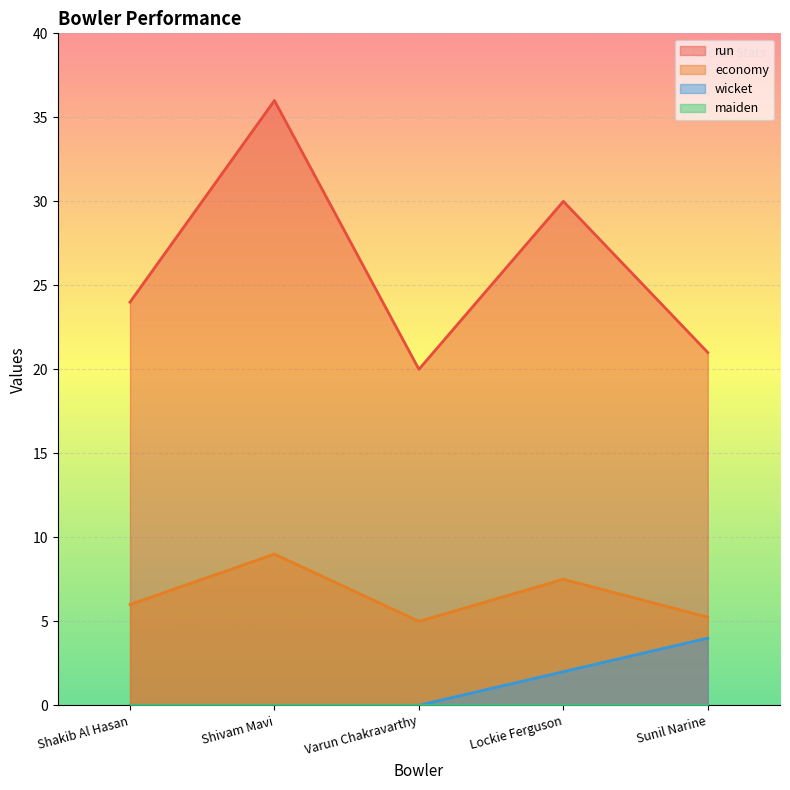

List the labels in order of economy value, largest first.

Shivam Mavi, Lockie Ferguson, Shakib Al Hasan, Sunil Narine, Varun Chakravarthy